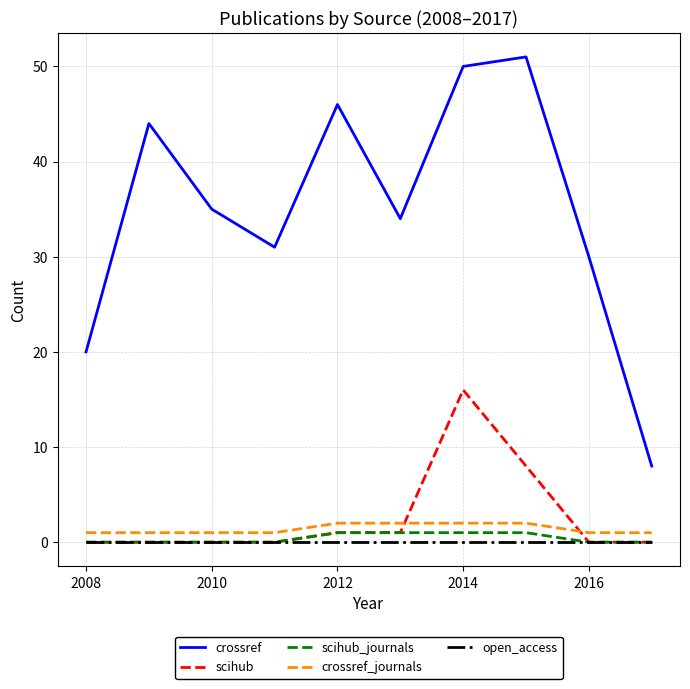

Which series has the largest total across all categories?

crossref